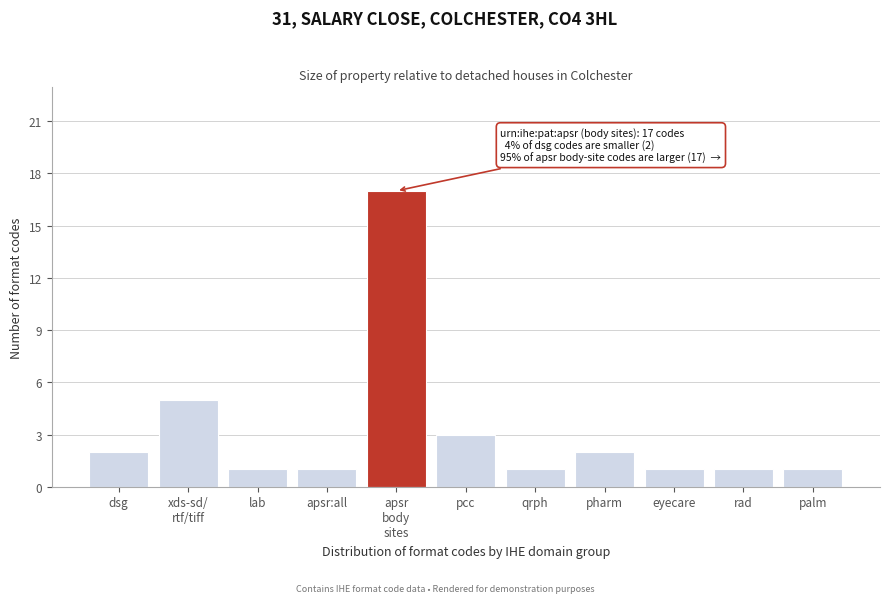

Reading right to left, list all the values displayed in this chart.

1	1	1	2	1	3	17	1	1	5	2